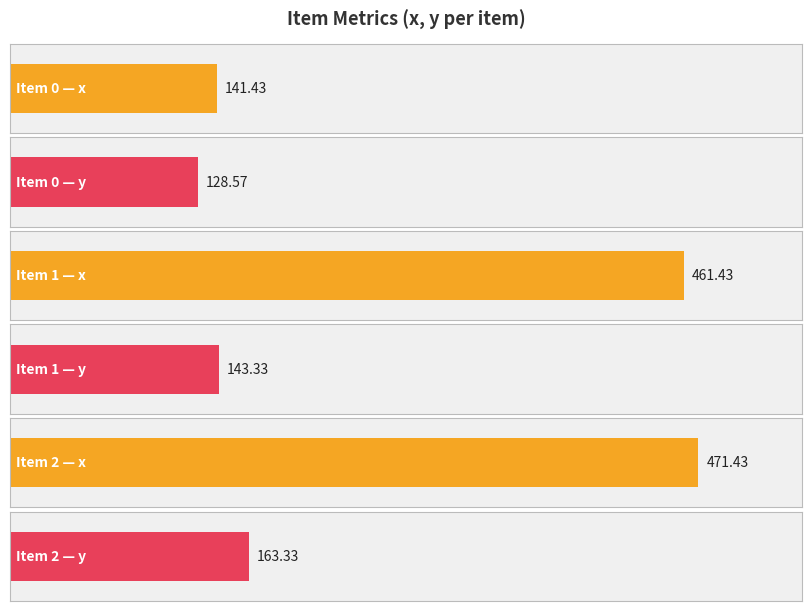

Which series has the widest spread of values?

x